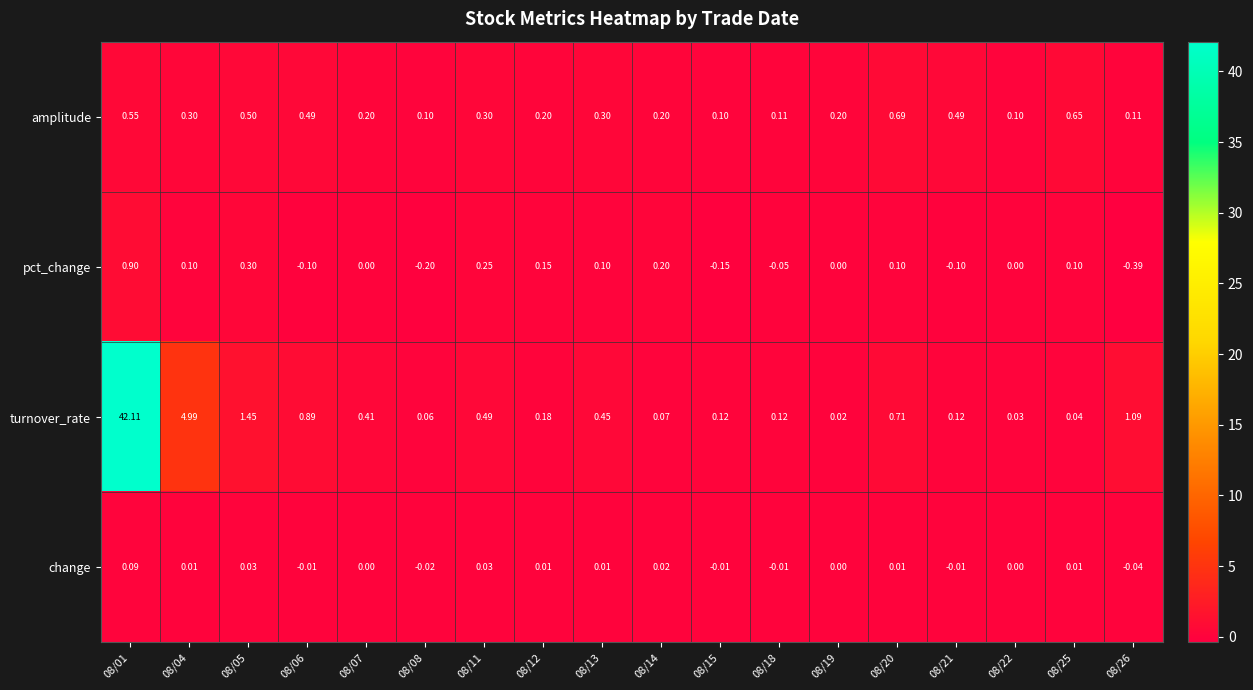

Which series changed the most between 08/05 and 08/07?

turnover_rate